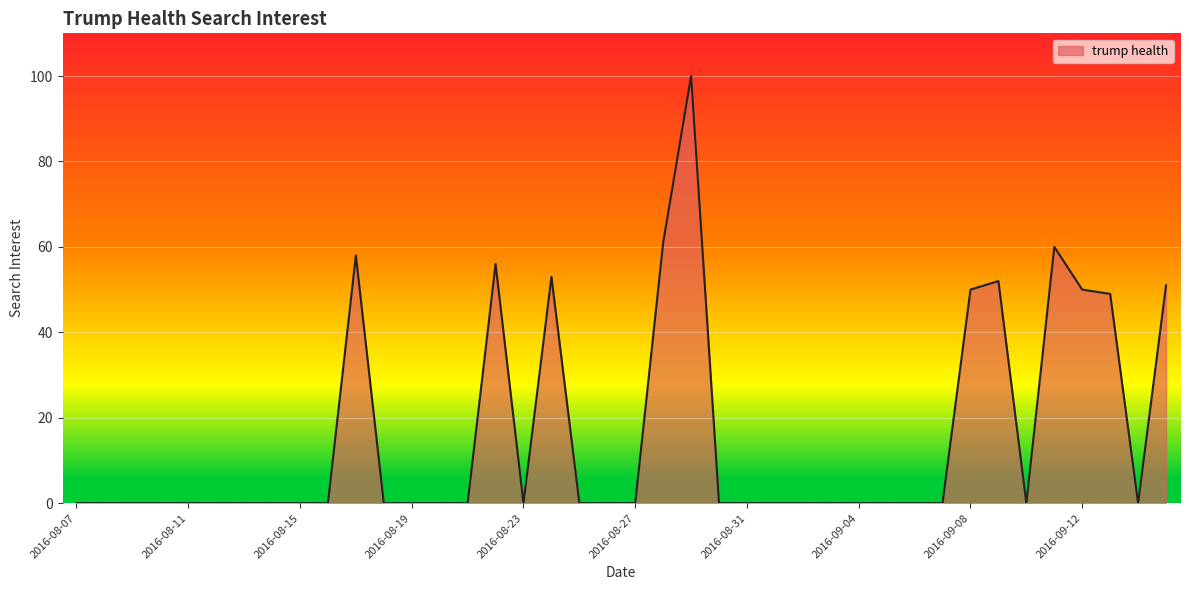

How many lines are shown in the chart?

1